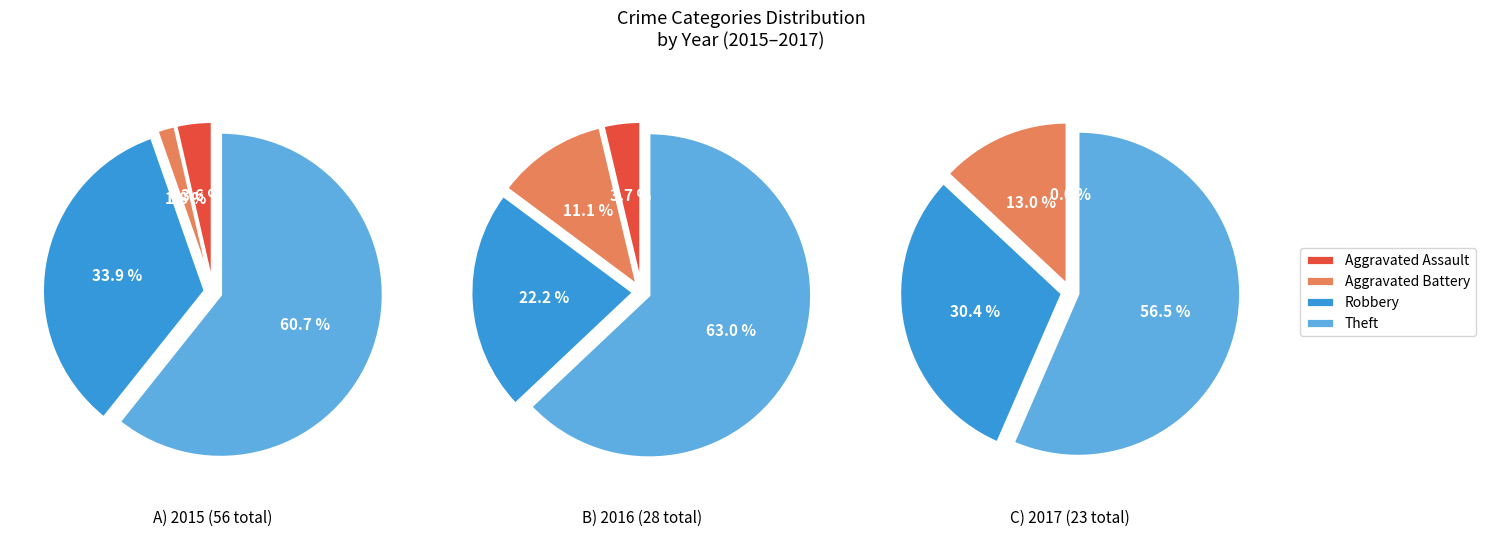

True or false: Theft accounts for 71% of the total.

False